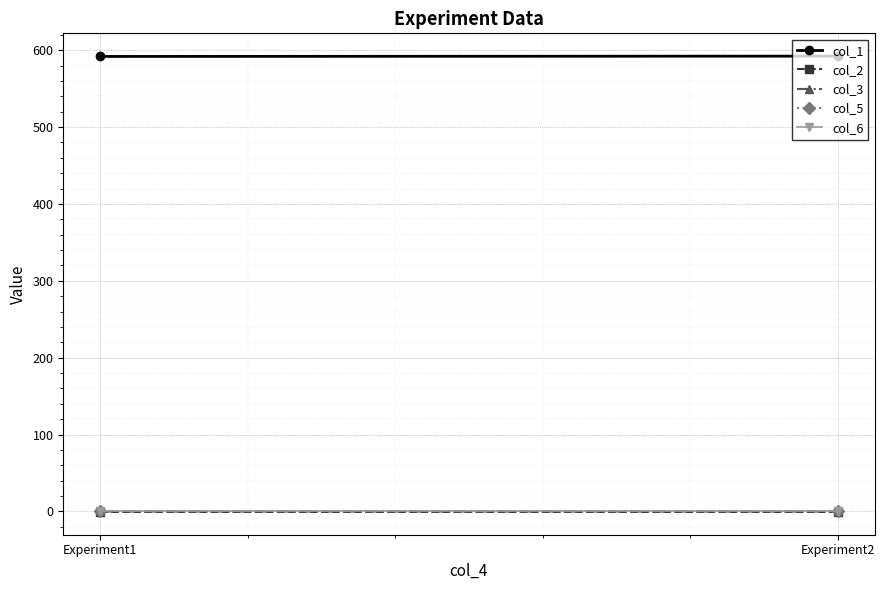

Rank the categories by col_1 value from lowest to highest.

Experiment1, Experiment2